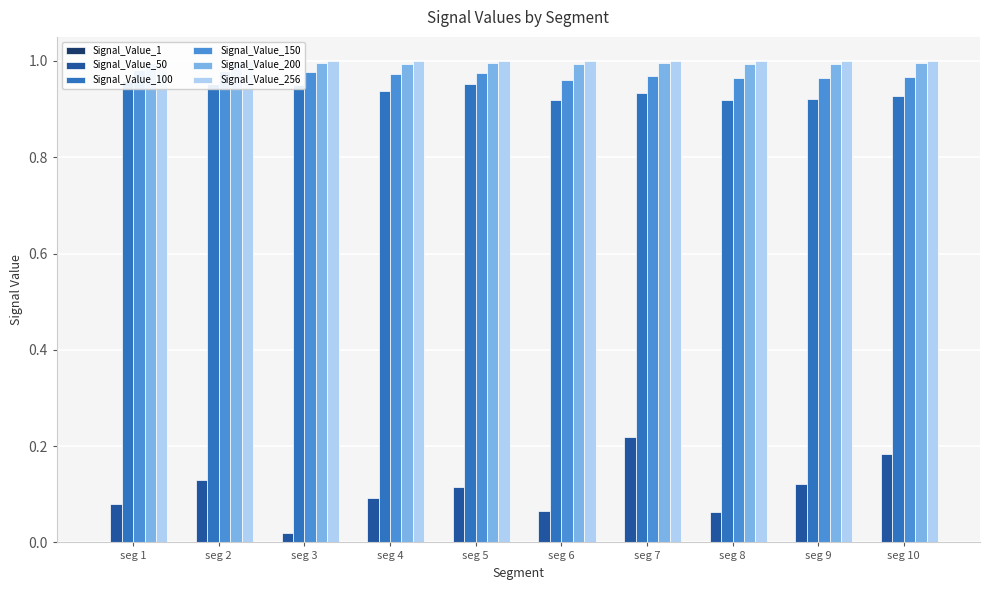

How many bars are there in total?

60